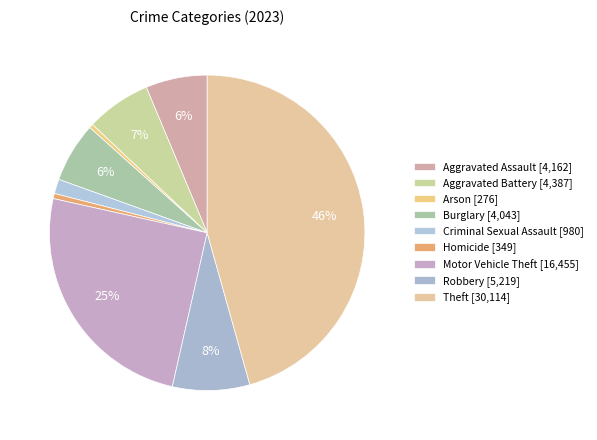

What portion of the pie excludes Robbery?

92.1%